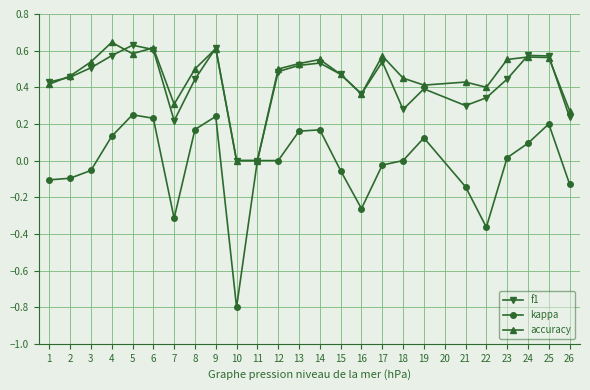

Count the number of categories in the chart.

25